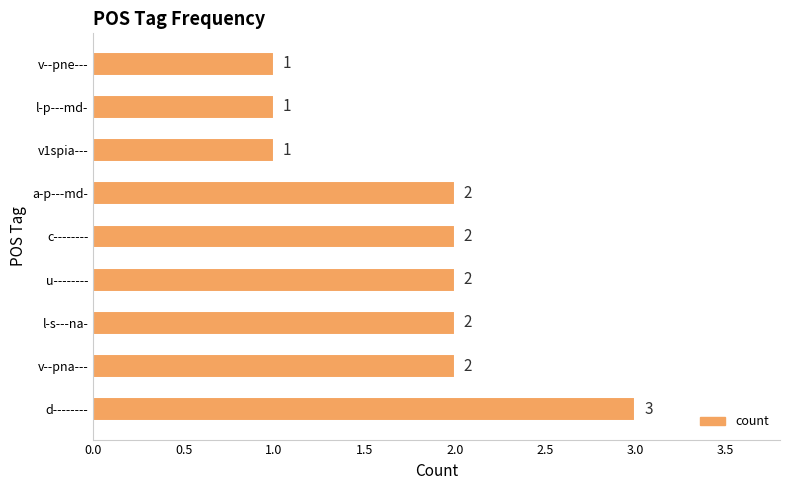

The chart shows a value of 2 at u--------. True or false?

True